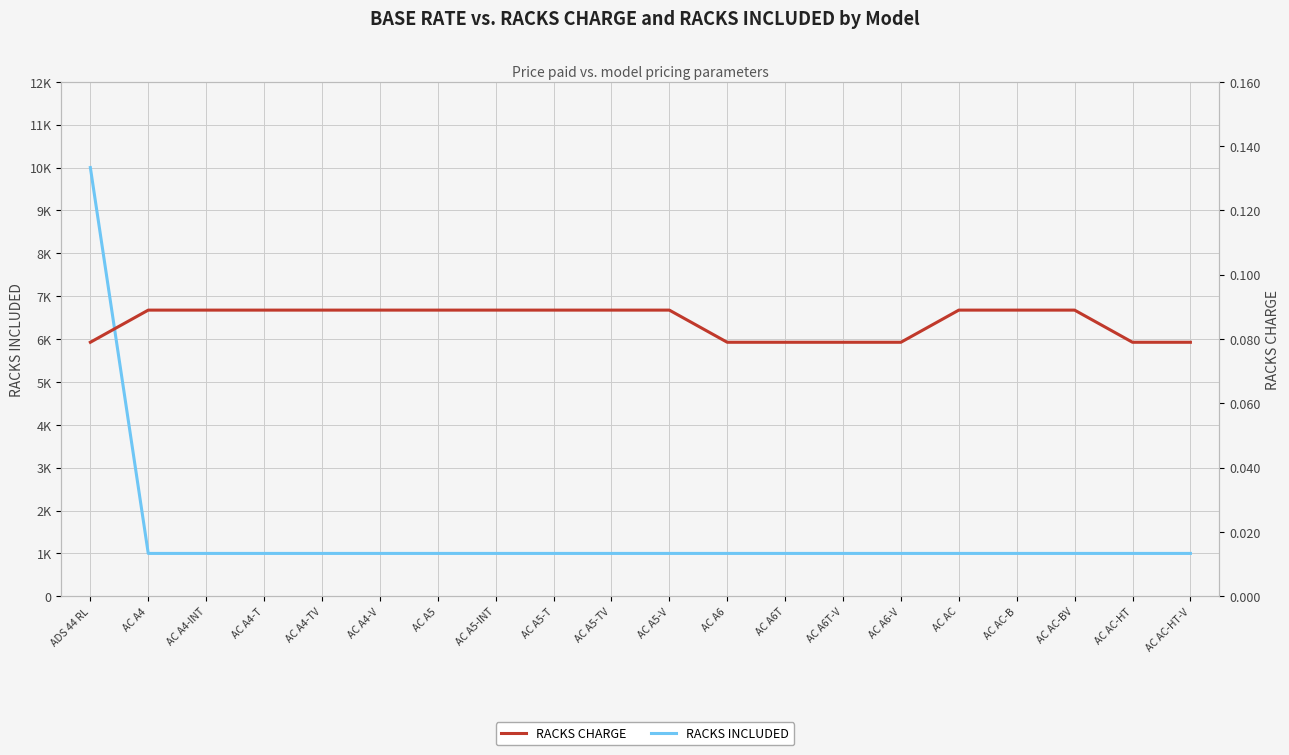

Rank the series by their average value, from lowest to highest.

RACKS CHARGE, RACKS INCLUDED